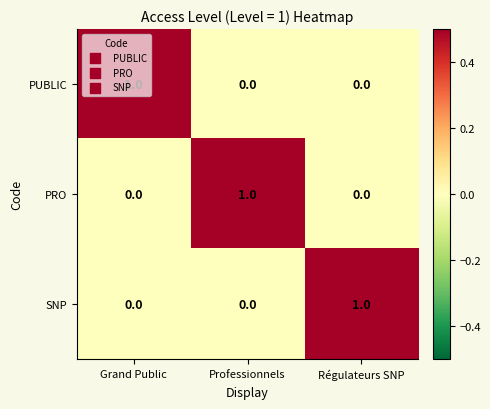

The SNP series shows 0 at Grand Public. True or false?

True